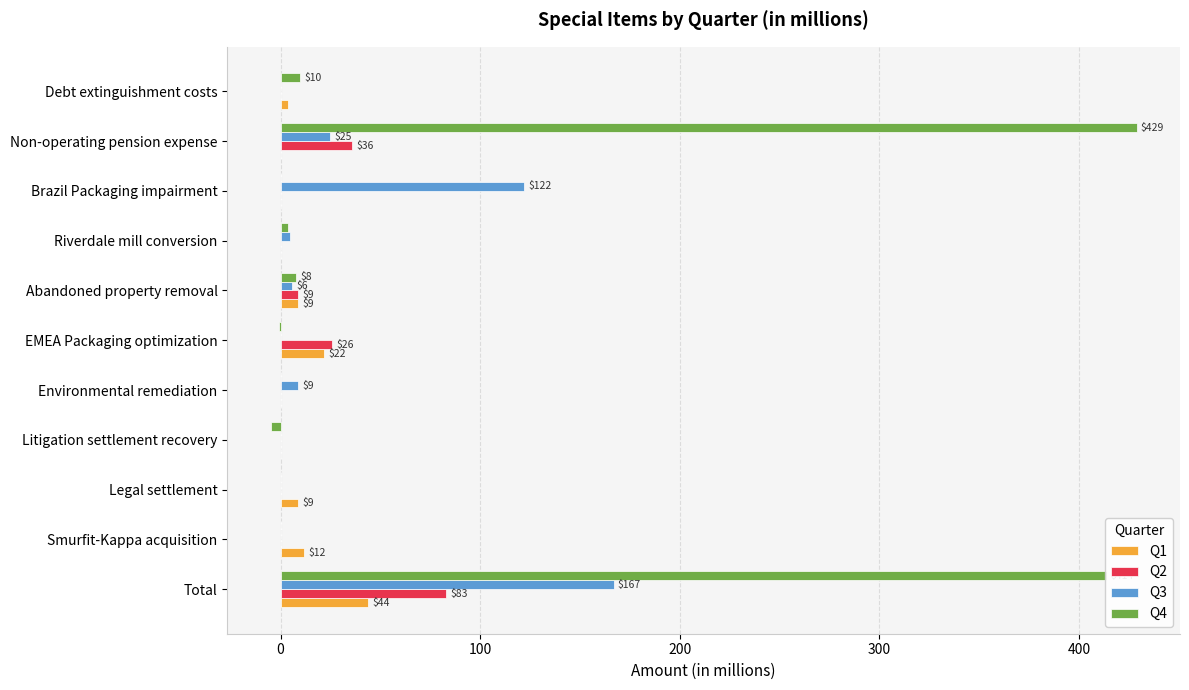

At which category is the sum across all series the highest?

Total